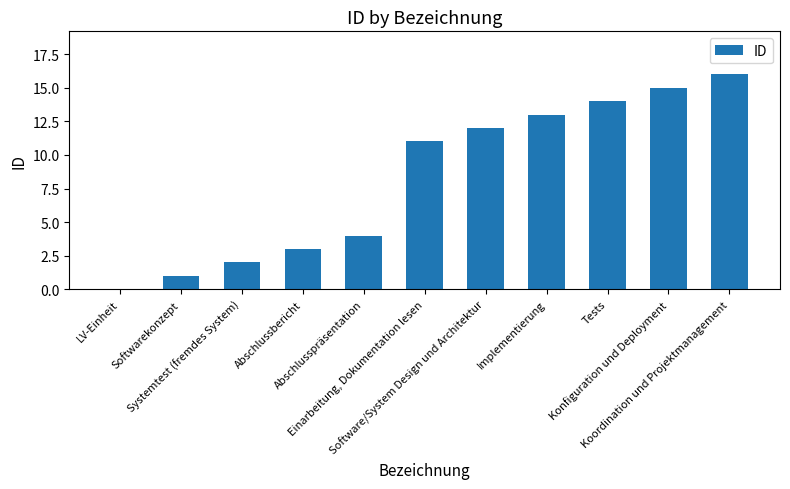

What is the maximum value shown in the chart?

16